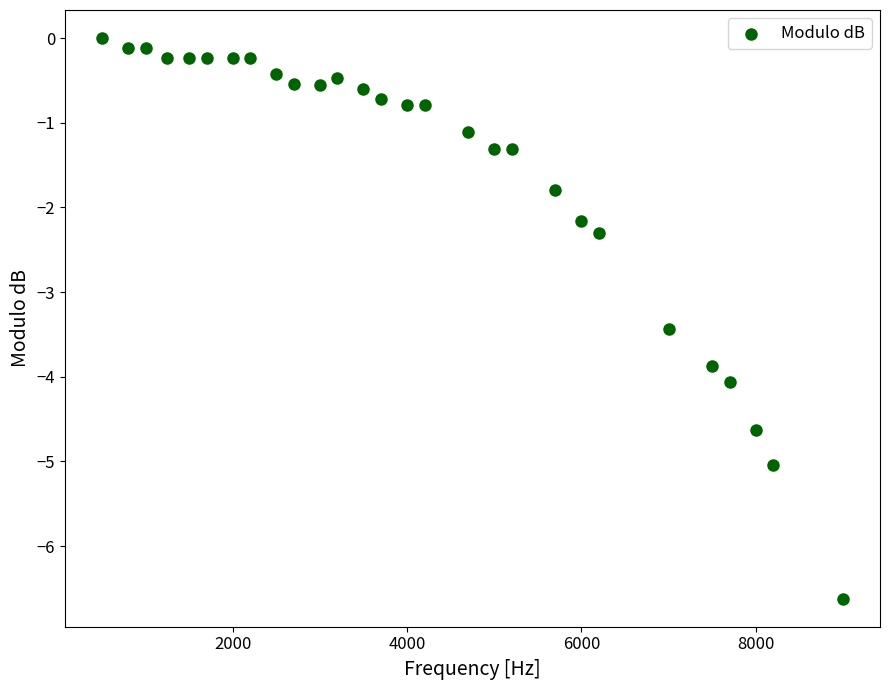

What Y value in the scatter plot is closest to -3?

-3.4